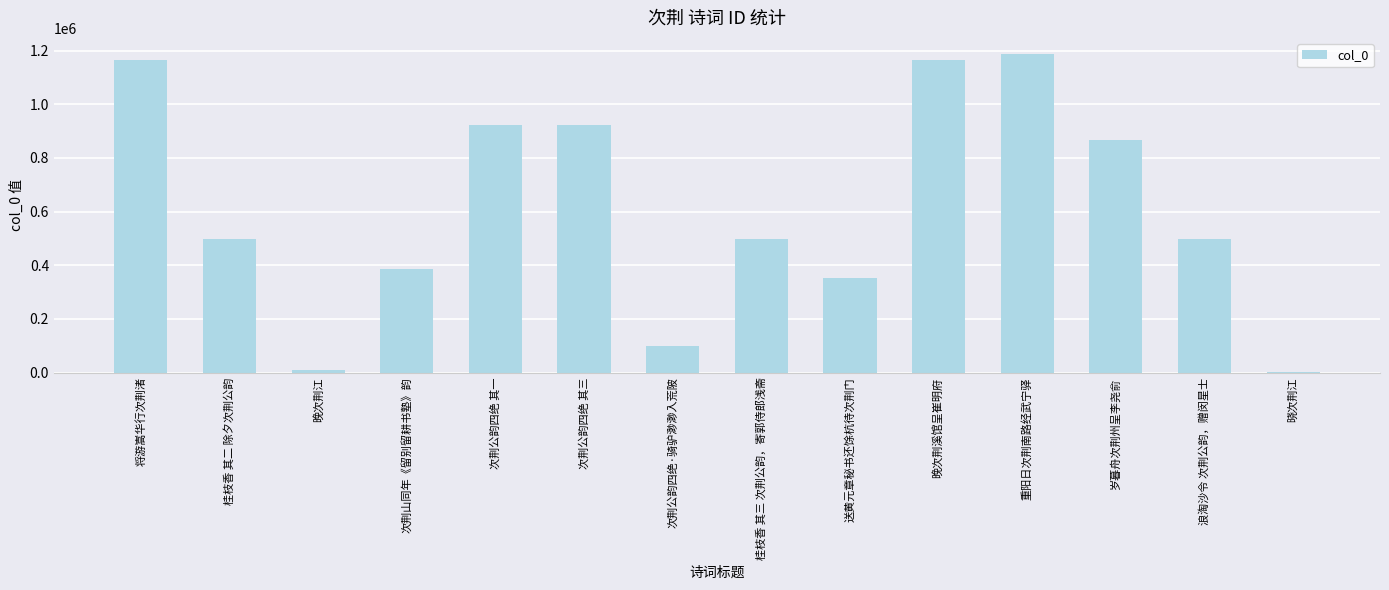

What is the ratio of the value at 浪淘沙令 次荆公韵，赠闵星士 to the value at 晚次荆溪馆呈崔明府?

0.4